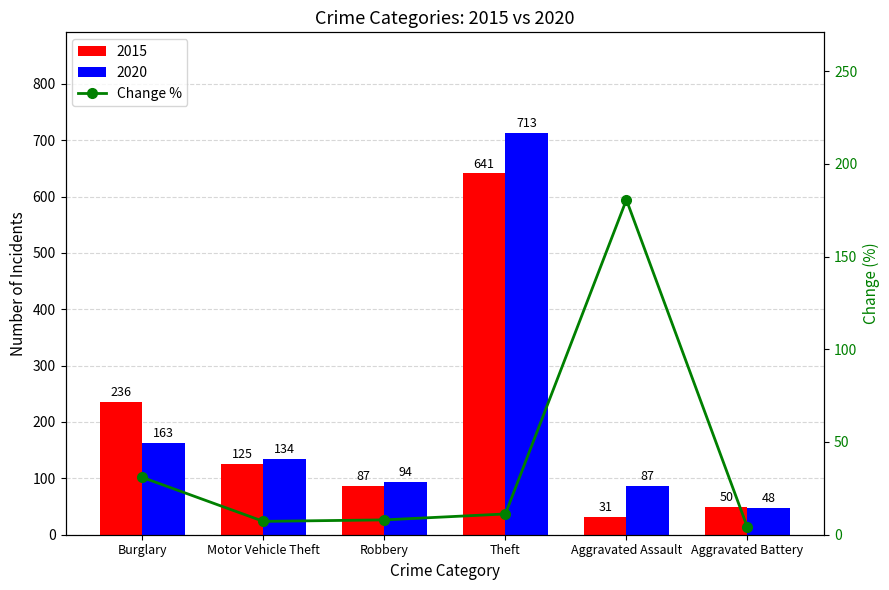

What is the sum of all values?

241.9